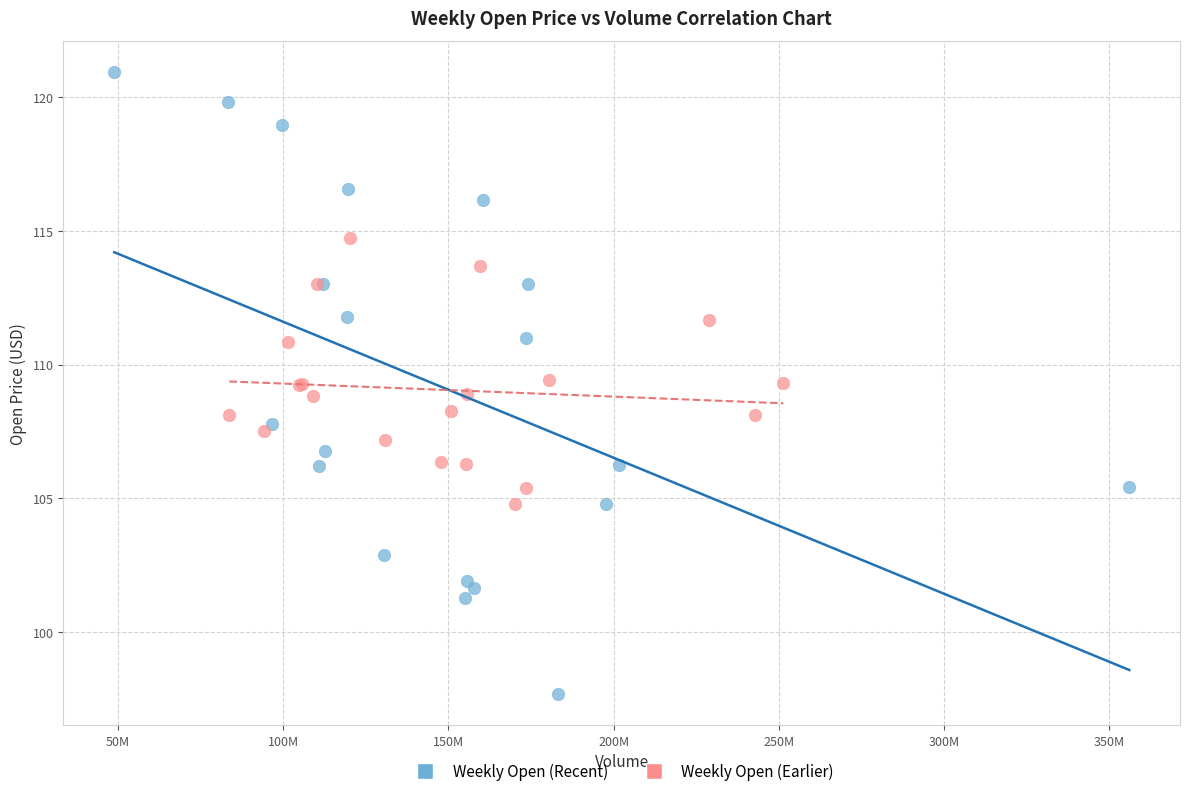

Which series has the widest spread of Y values?

Weekly Open (Recent)